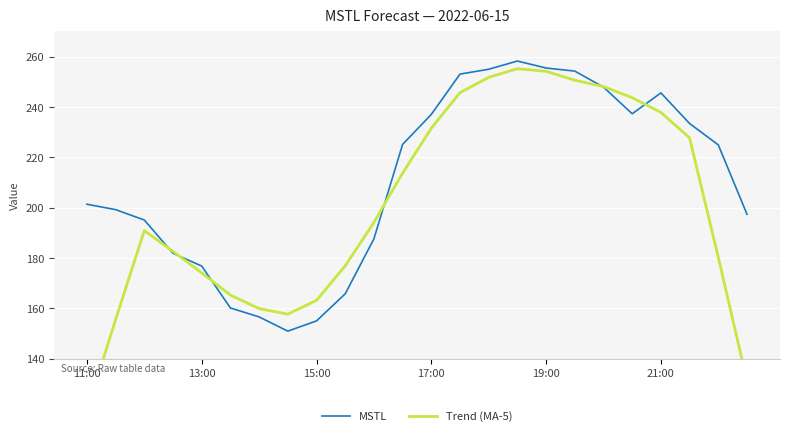

What is the sum of all Trend (MA-5) values?

4809.8